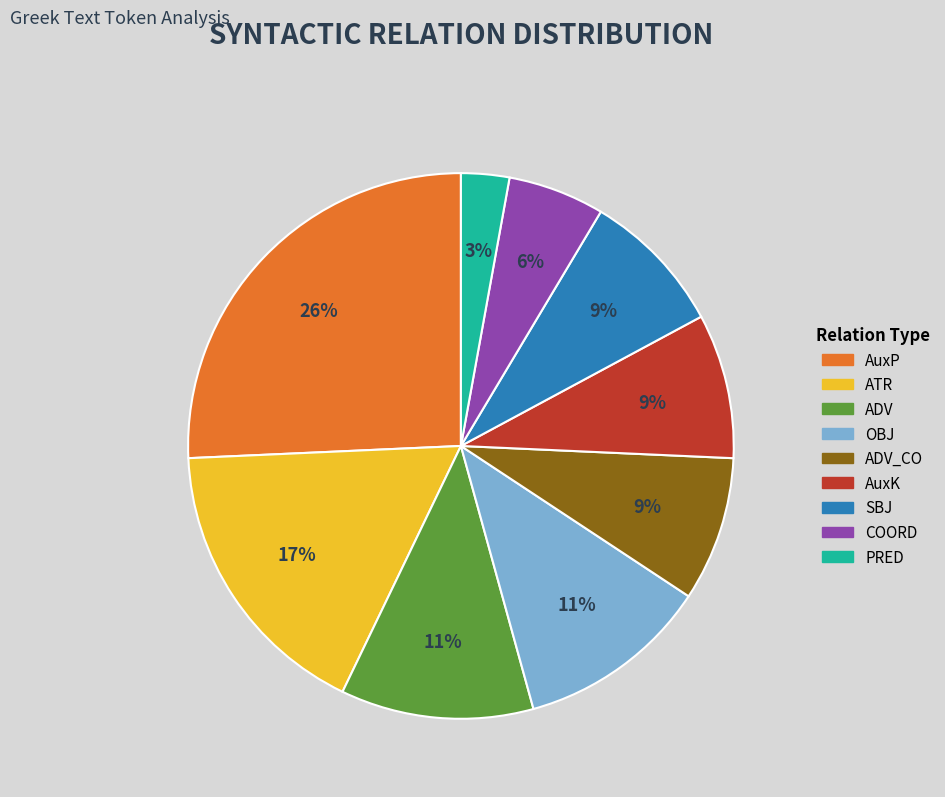

To the nearest percent, what is the difference between the largest and smallest slice percentages?

23%